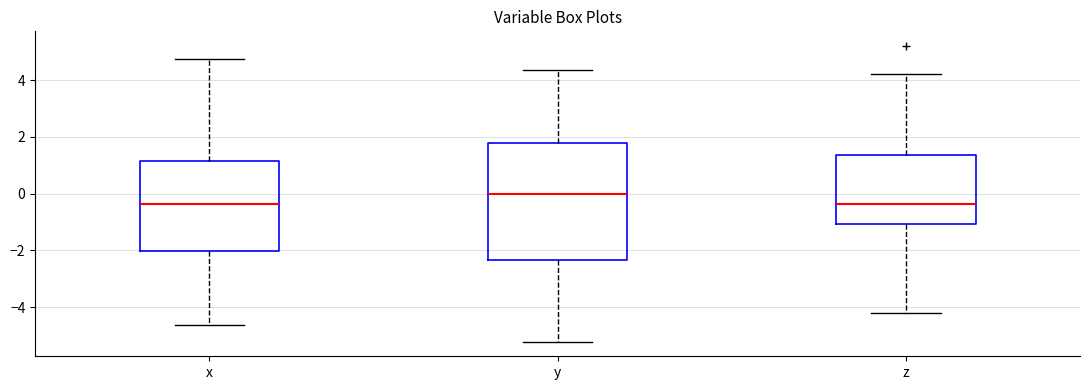

Reading left to right, read every box against the y-axis: the position of its median line, the range the box covers, and the ends of its whiskers. The values are not printed on the chart, so give them approximately, as read against the axis.

x: median -0.4, box -2.0 to 1.2, whiskers -4.6 to 4.8
y: median 0.0, box -2.4 to 1.8, whiskers -5.2 to 4.4
z: median -0.4, box -1.0 to 1.4, whiskers -4.2 to 4.2